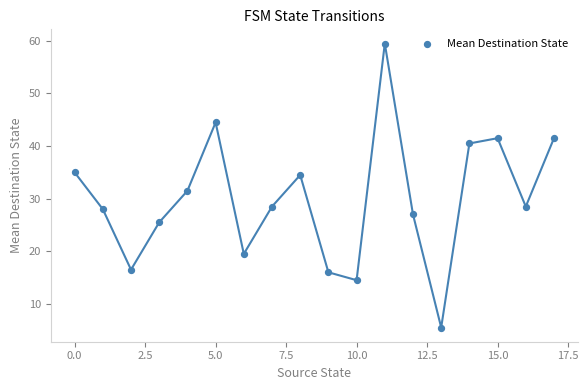

What is the range of Y values (max minus min)?

54.0